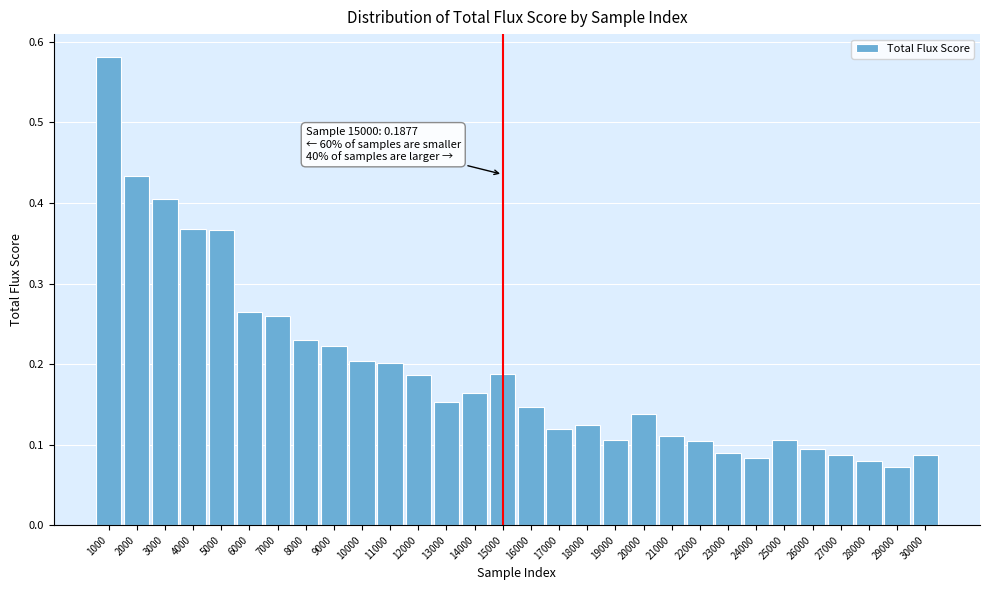

True or false: the data shows 0.1 at 19000.

True